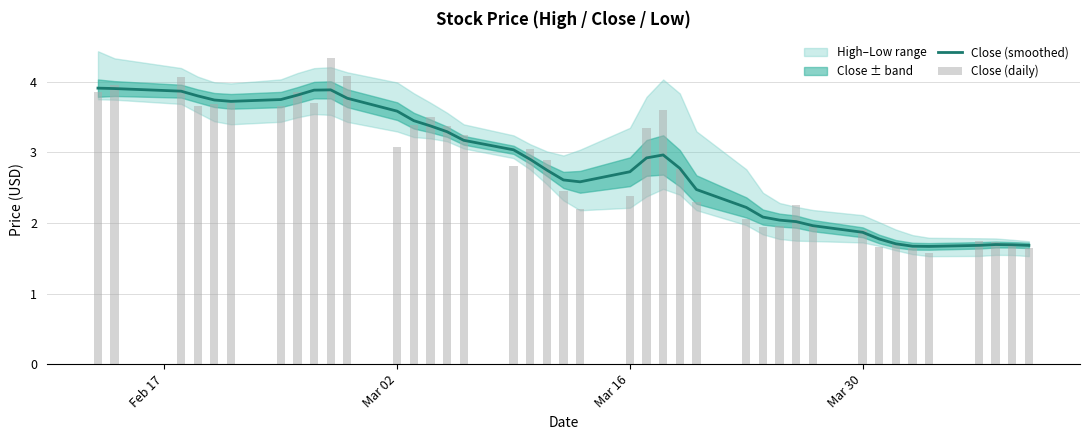

What is the lowest value of the Close (smoothed) series?

1.7